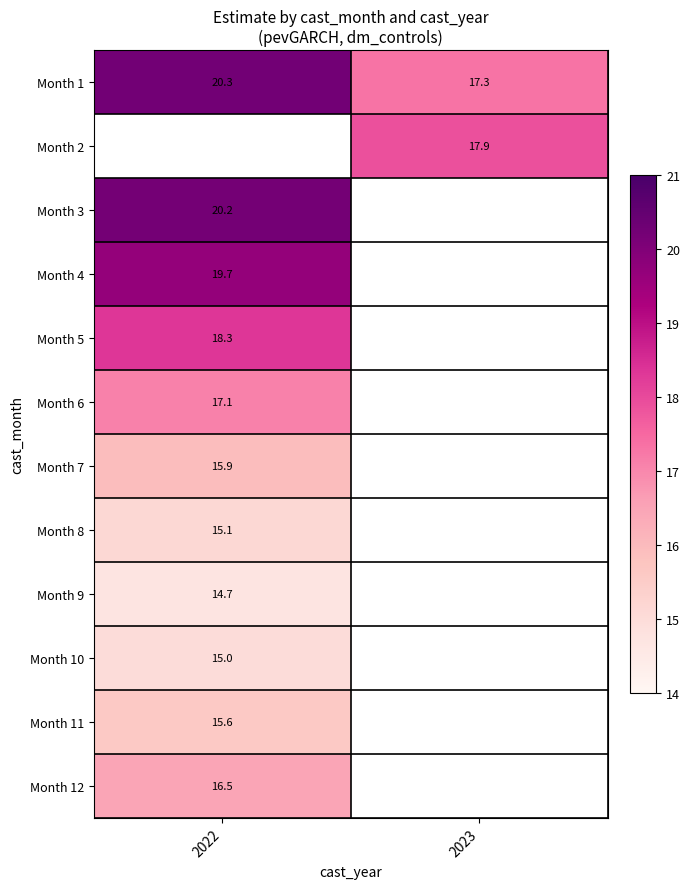

True or false: Month 6 has a value of 17.1 at 2022.

True